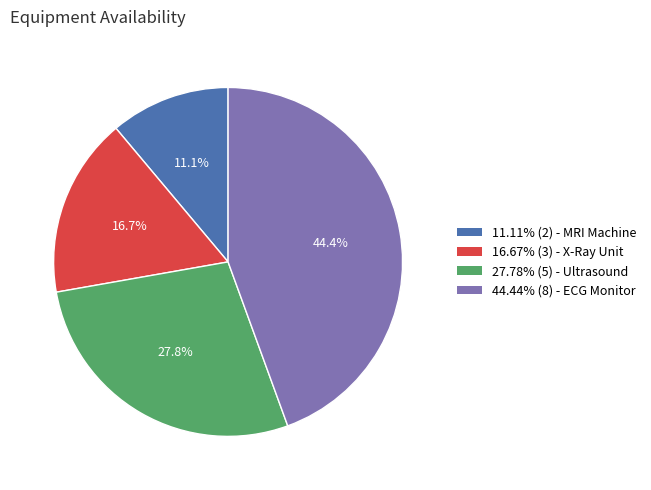

Do 44.44% (8) - ECG Monitor and 27.78% (5) - Ultrasound together represent more than half of the pie?

Yes